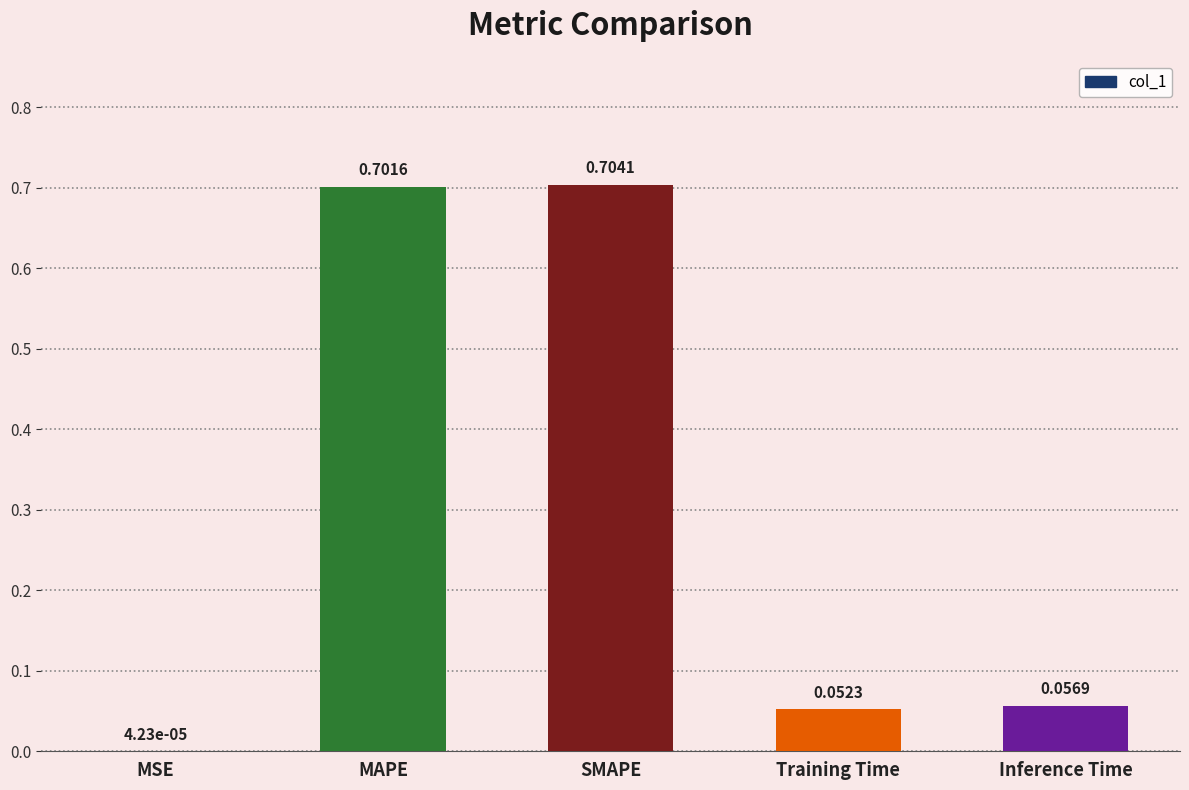

At which label is the value closest to 0?

MSE